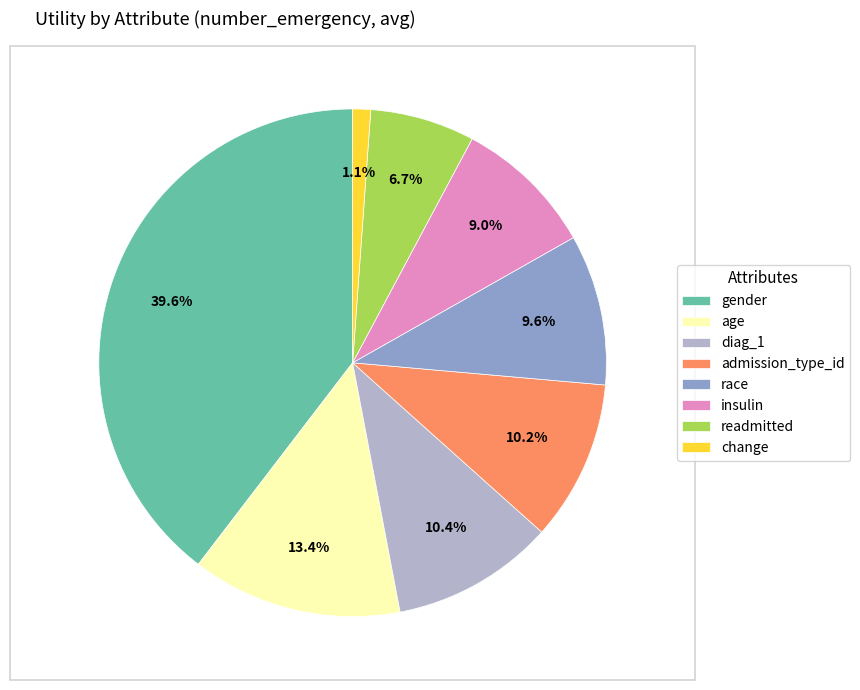

True or false: insulin accounts for 9% of the total.

True